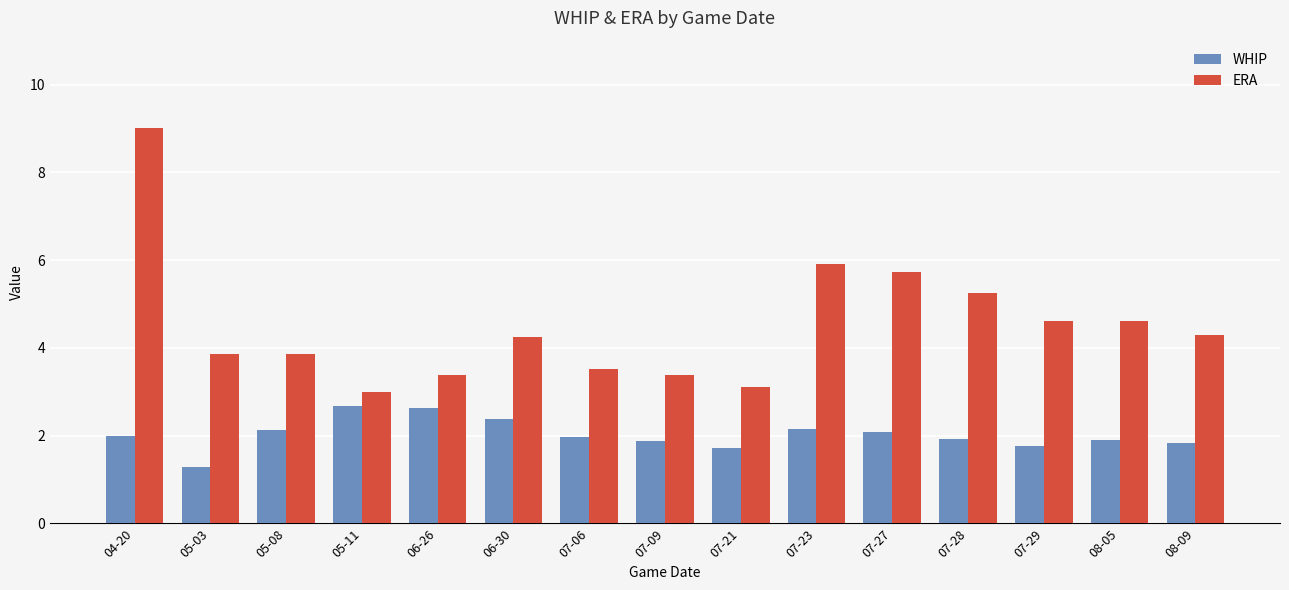

How many groups of bars are there?

15